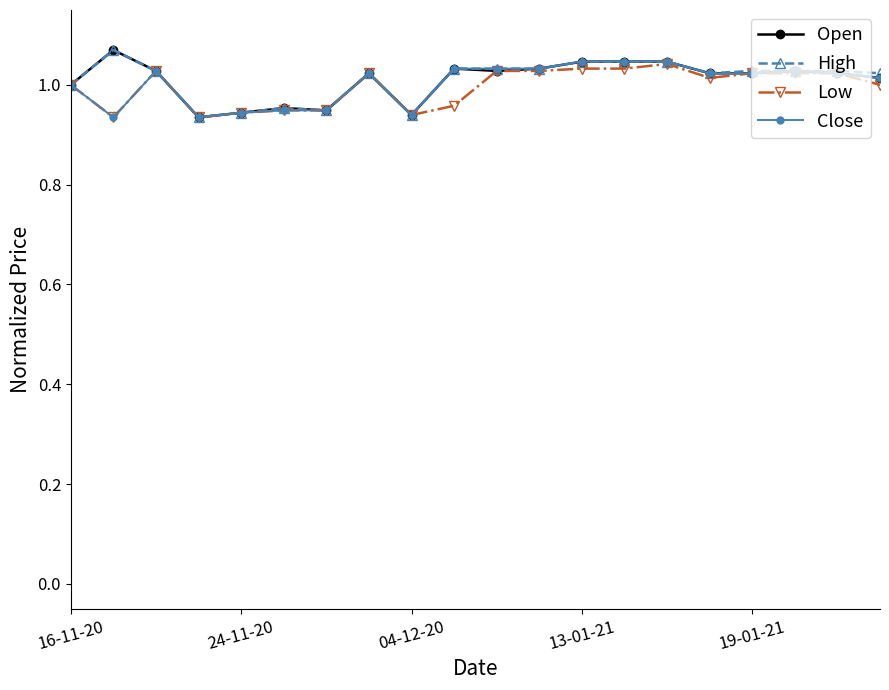

At how many categories does at least one series exceed 0?

20